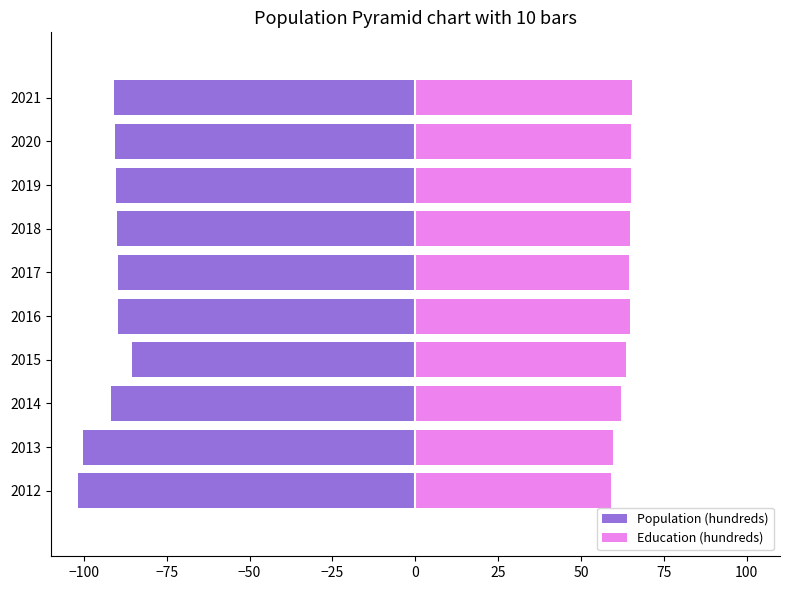

What are all the series names shown in the legend?

Population (hundreds), Education (hundreds)